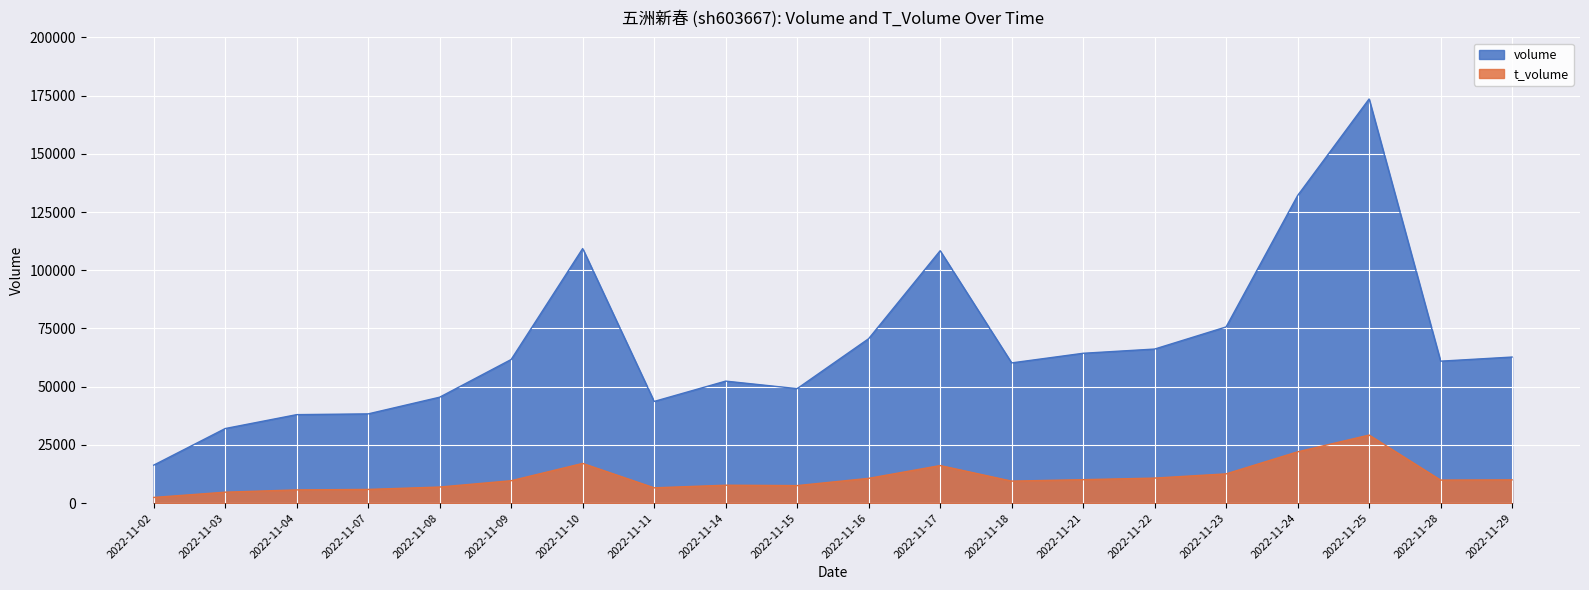

How many lines are shown in the chart?

2